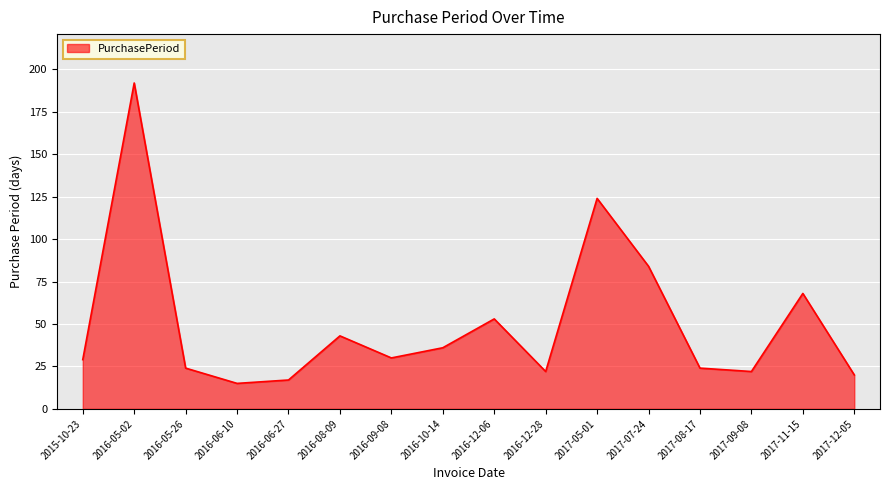

Does the chart display data point markers on the line(s)?

No